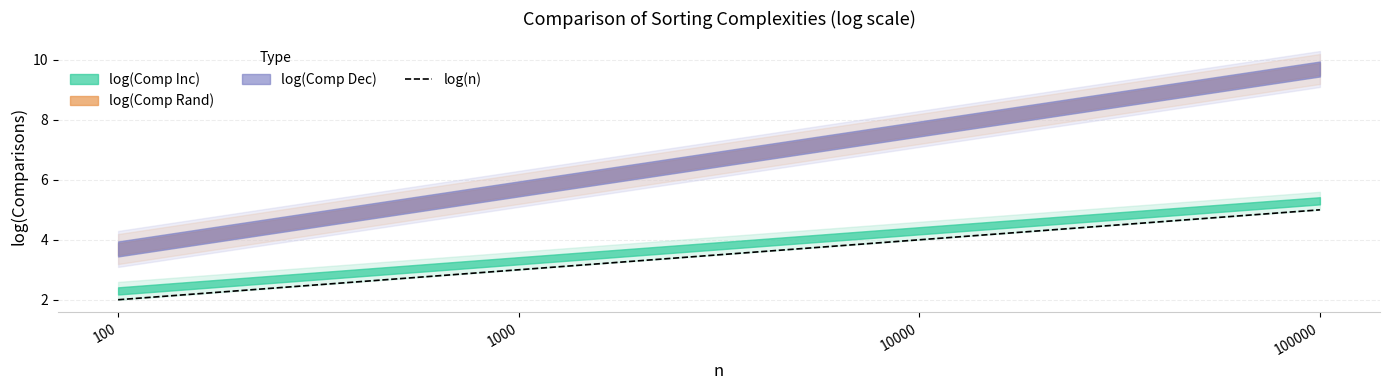

Which category has the highest value across all series?

100000